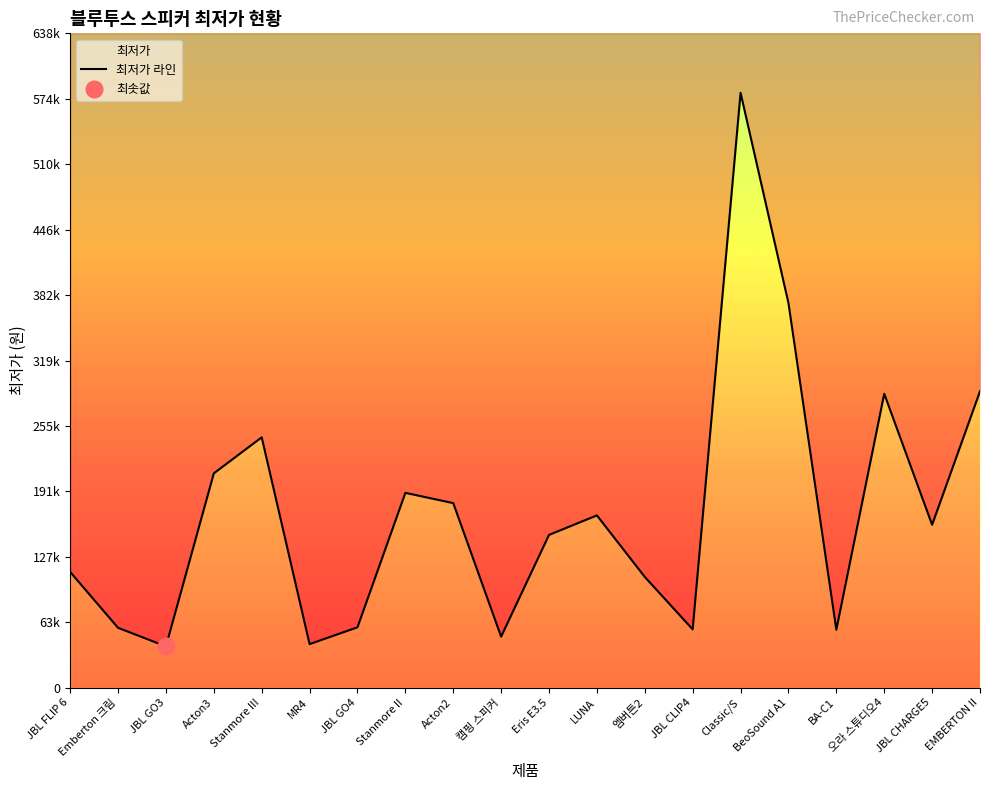

How many points are higher than both their immediate neighbors (excluding endpoints)?

5